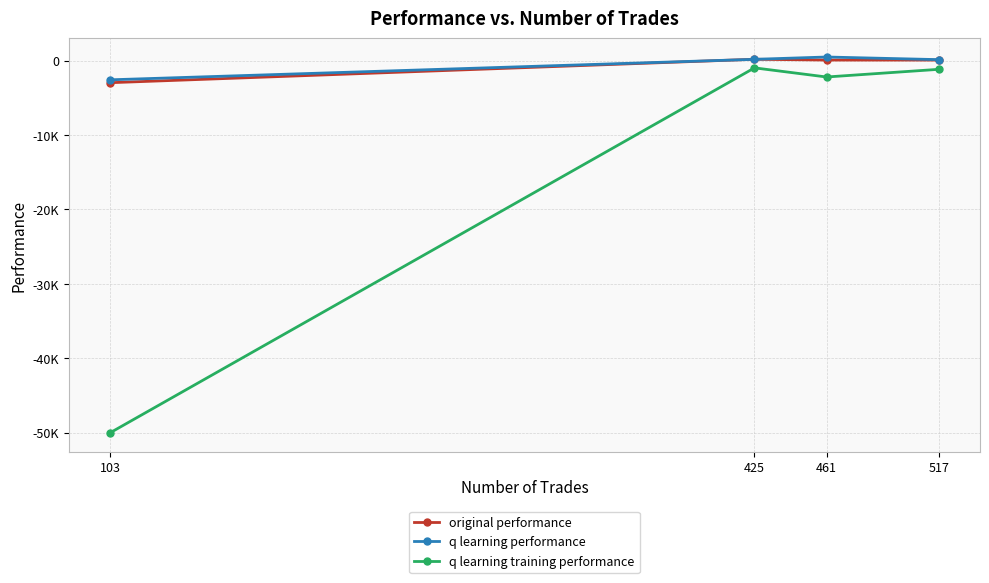

The value of original performance at 517 is 67.6. True or false?

True